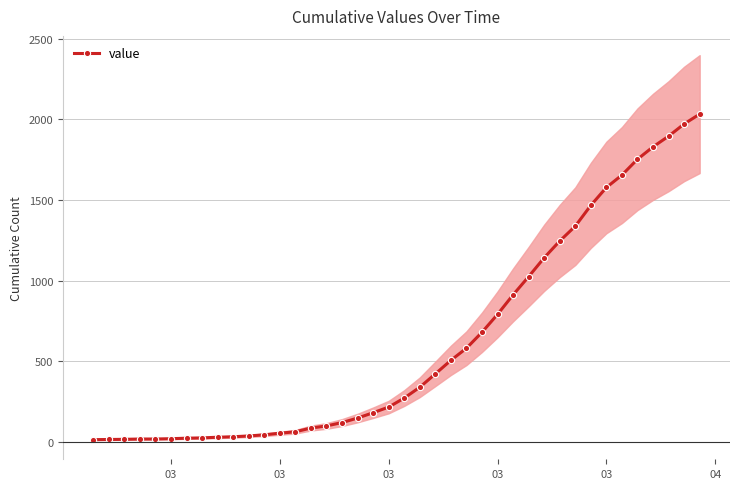

How many data points in value are less than 271?

20